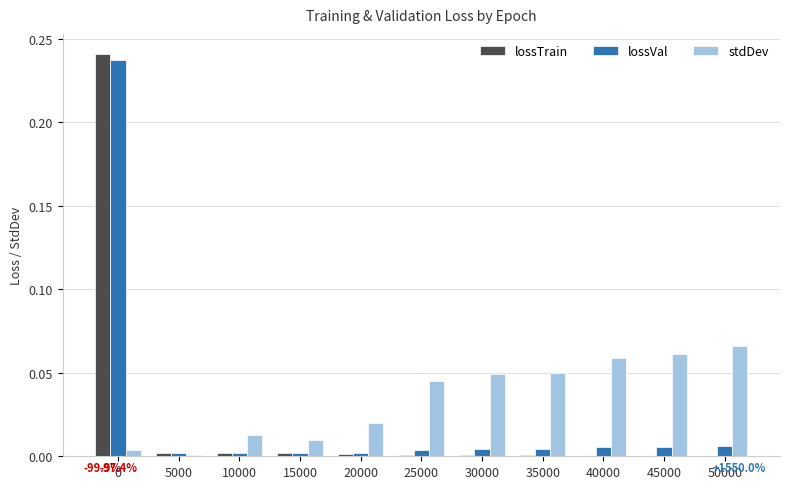

The value of lossTrain at 45000 is 0.0. True or false?

True